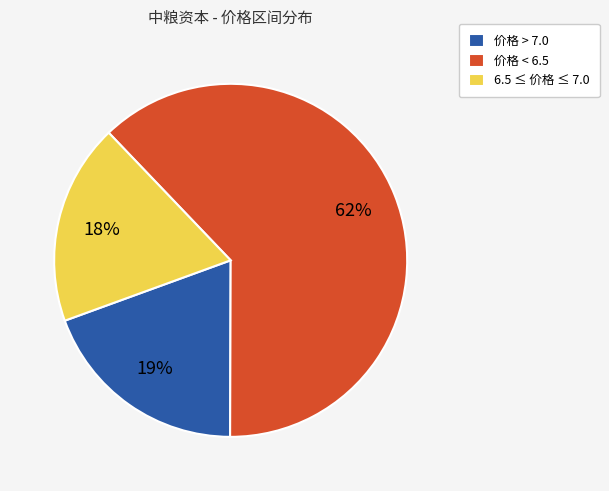

To the nearest percent, what is the difference between the largest and smallest slice percentages?

44%